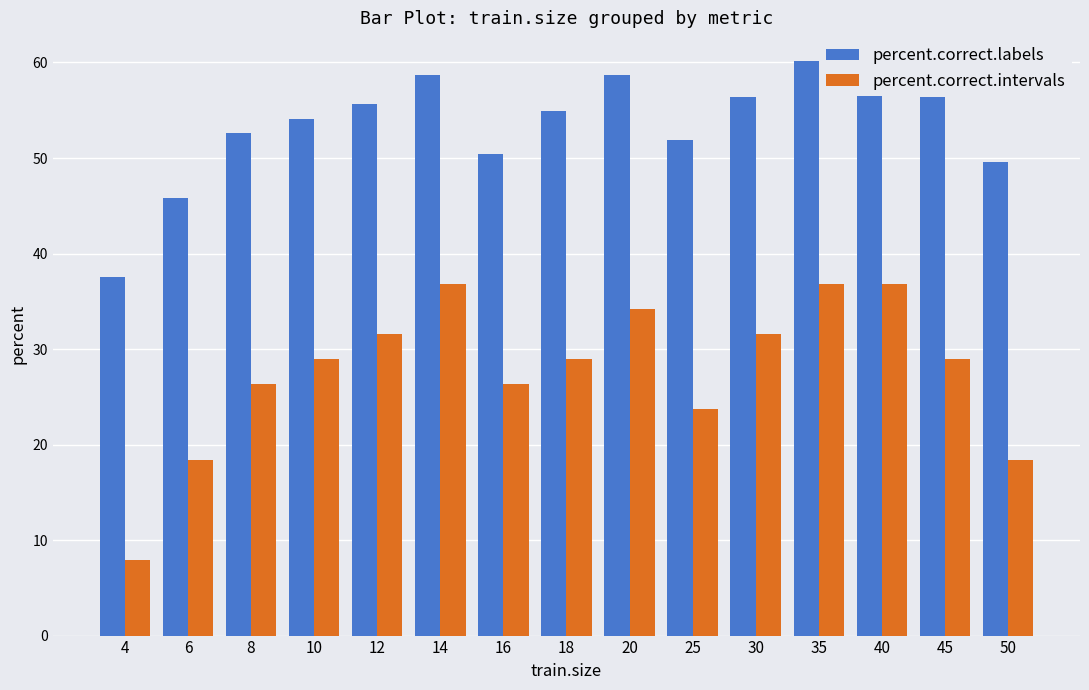

What is the greatest value displayed?

60.2